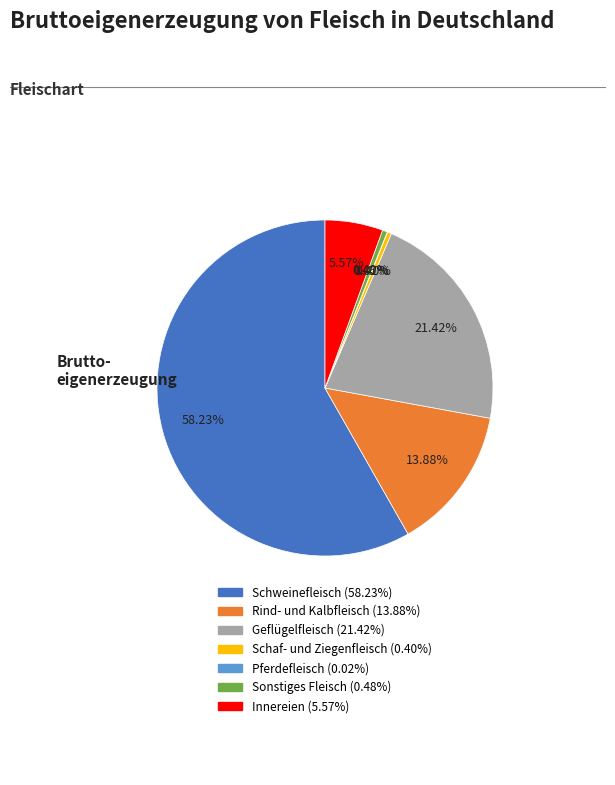

Which slice is the largest?

Schweinefleisch